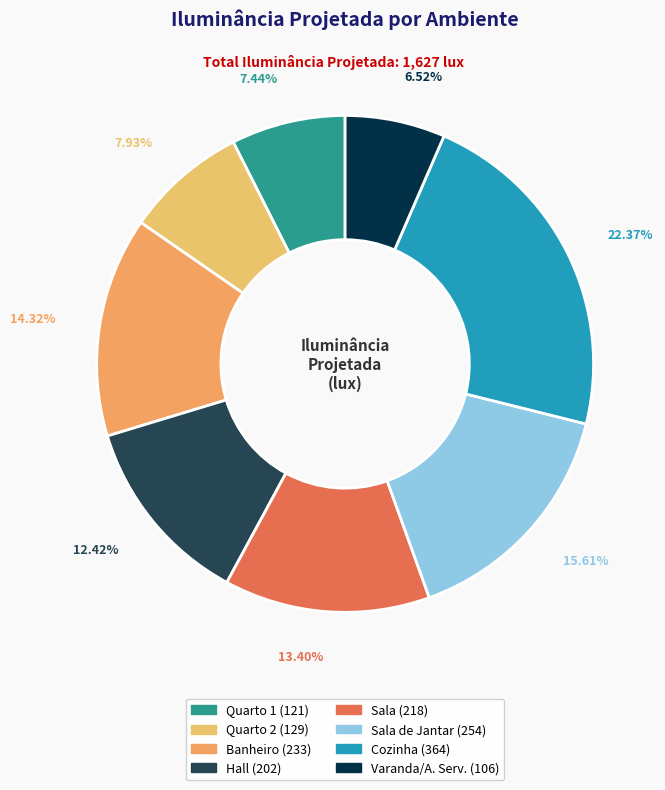

Rank the categories by value from lowest to highest.

Varanda/A. Serv., Quarto 1, Quarto 2, Hall, Sala, Banheiro, Sala de Jantar, Cozinha